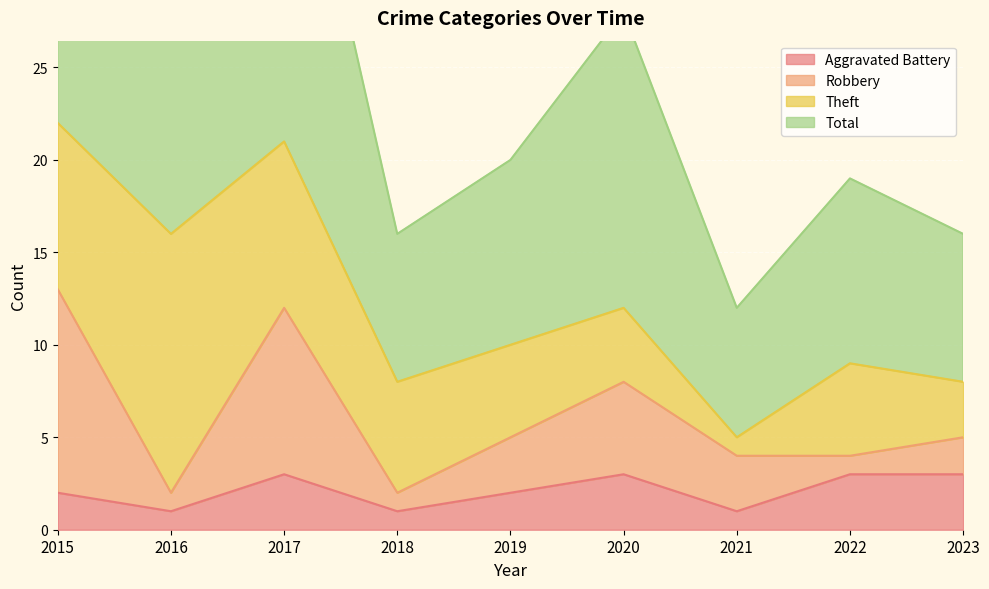

Which series changed the most between 2015 and 2023?

Total